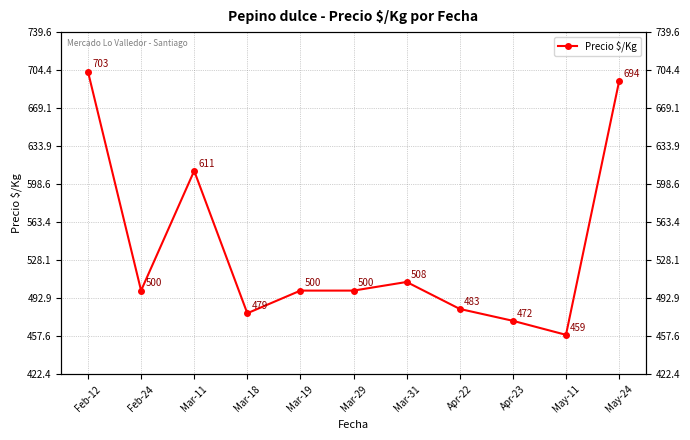

At which category does the chart reach its minimum across all series?

May-11